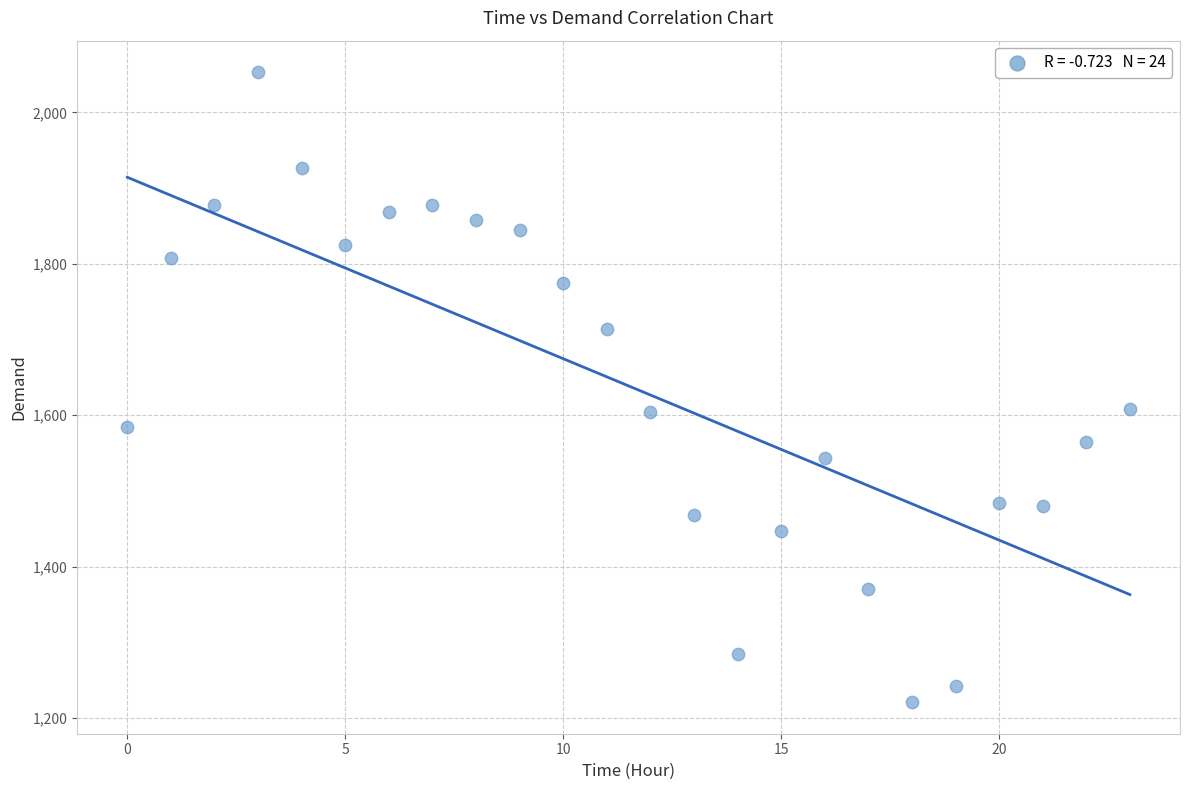

What is the range of Y values (max minus min)?

832